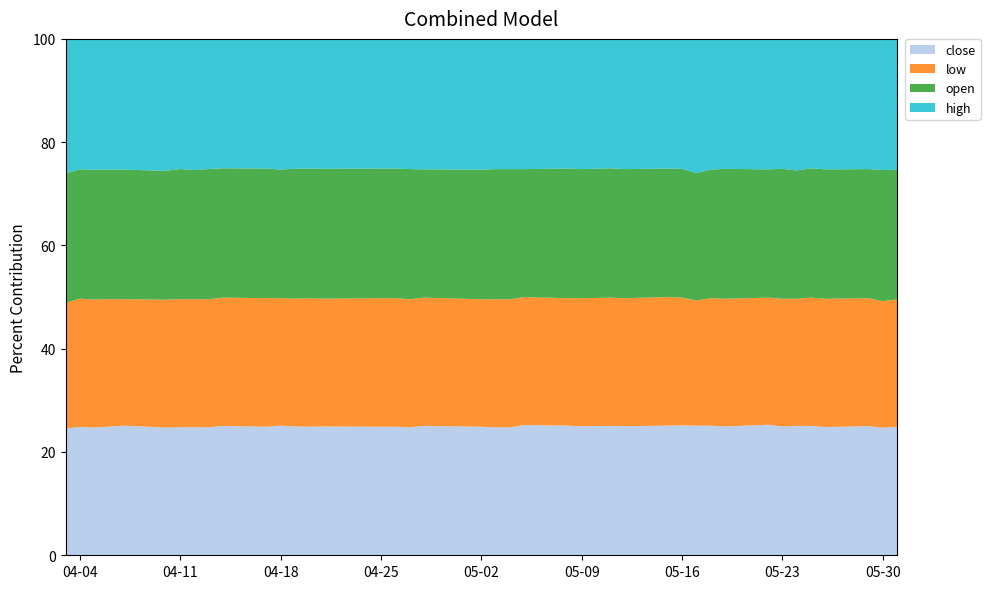

What is the maximum value for close?

25.3